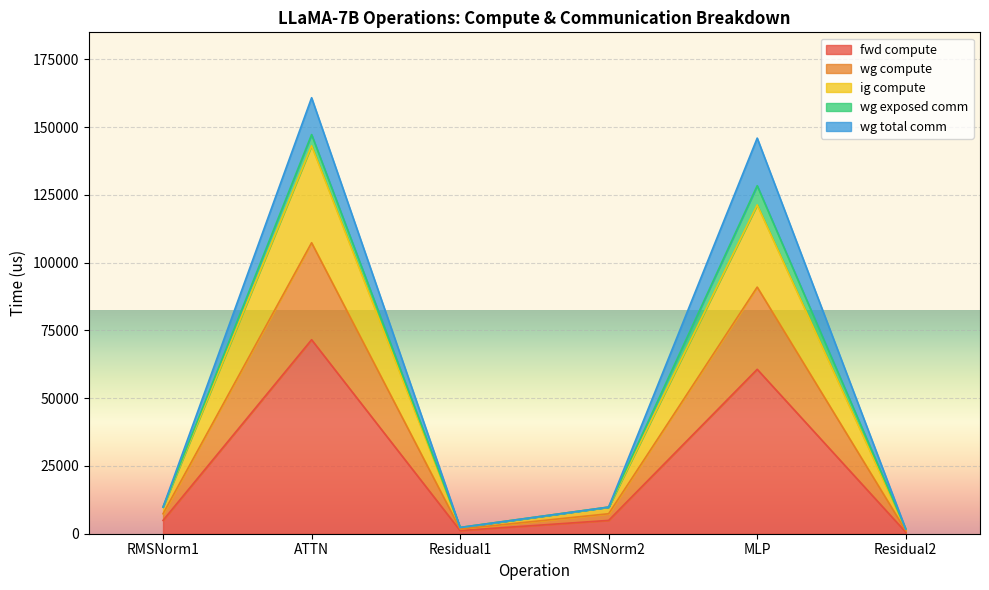

Is it true that ig compute equals 7372.8 at RMSNorm2?

True